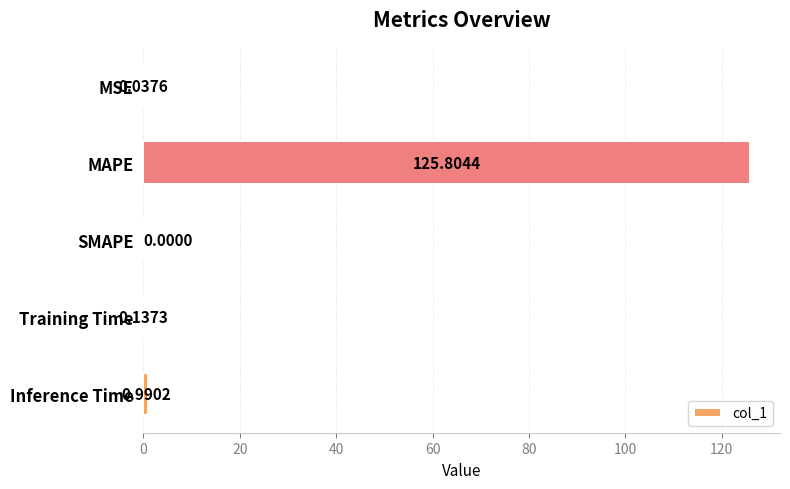

What is the sum of all values?

127.0